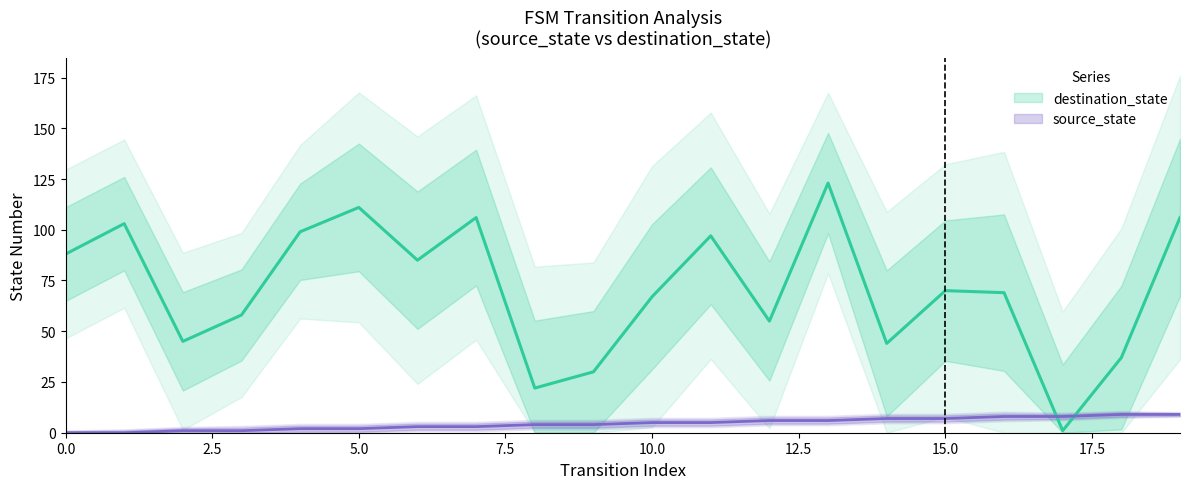

Reading left to right, transcribe all the data shown in this chart.

source_state: 0=0	1=0	2=1	3=1	4=2	5=2	6=3	7=3	8=4	9=4	10=5	11=5	12=6	13=6	14=7	15=7	16=8	17=8	18=9	19=9
destination_state: 0=88	1=103	2=45	3=58	4=99	5=111	6=85	7=106	8=22	9=30	10=67	11=97	12=55	13=123	14=44	15=70	16=69	17=1	18=37	19=106